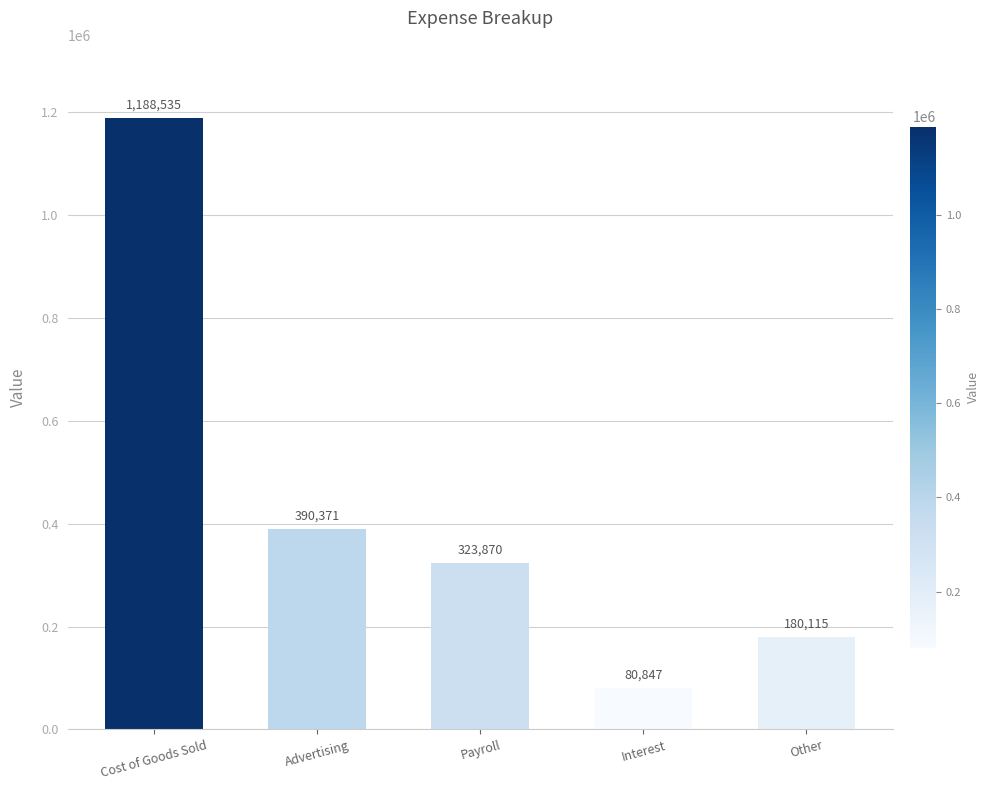

Rank the categories by value from lowest to highest.

Interest, Other, Payroll, Advertising, Cost of Goods Sold